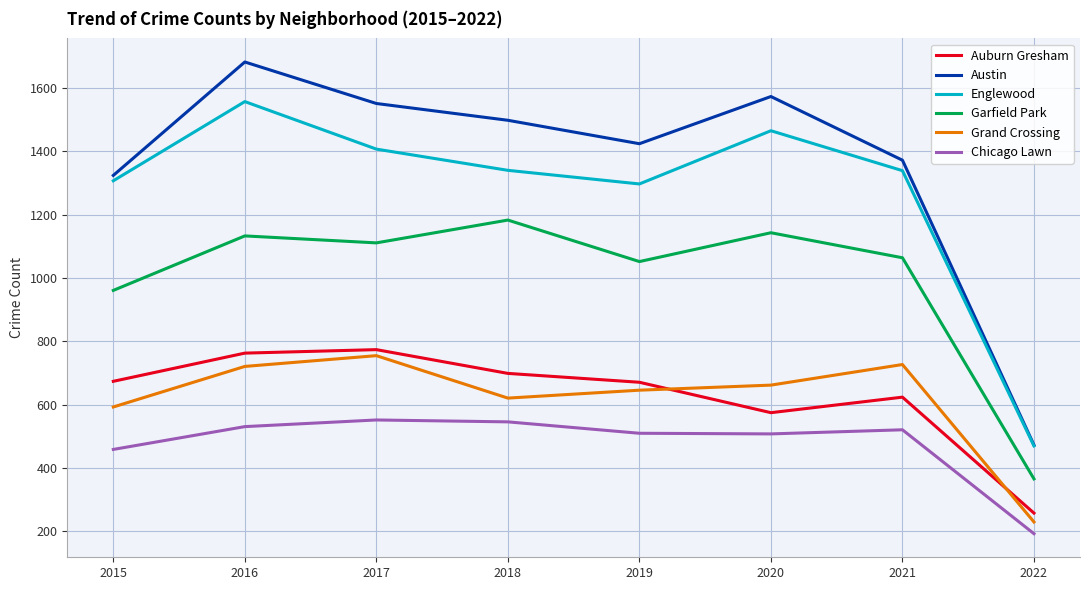

What is the difference between the highest and lowest values at 2018?

952